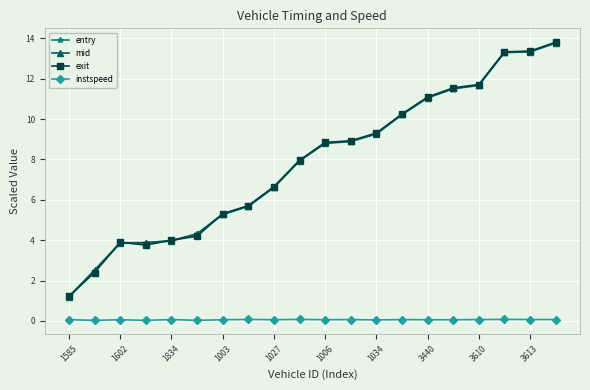

Which series has the widest spread of values?

entry